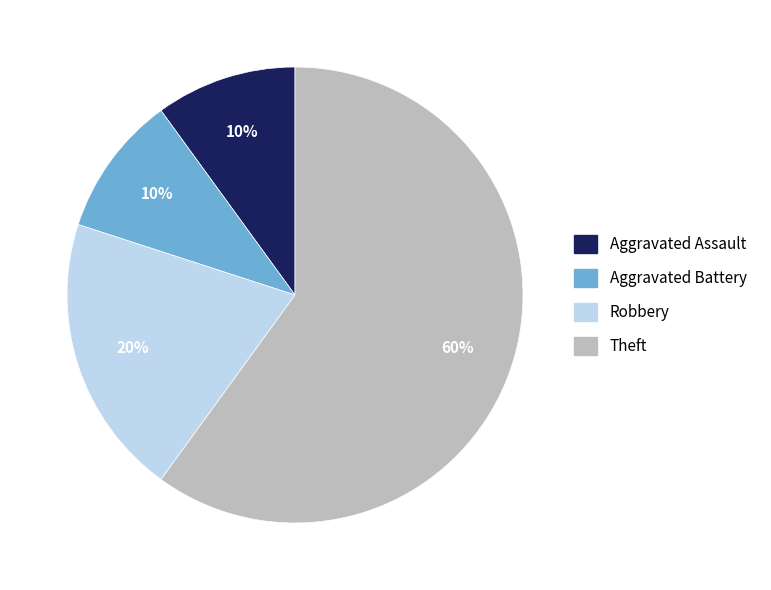

Between Aggravated Assault and Theft, which is larger?

Theft